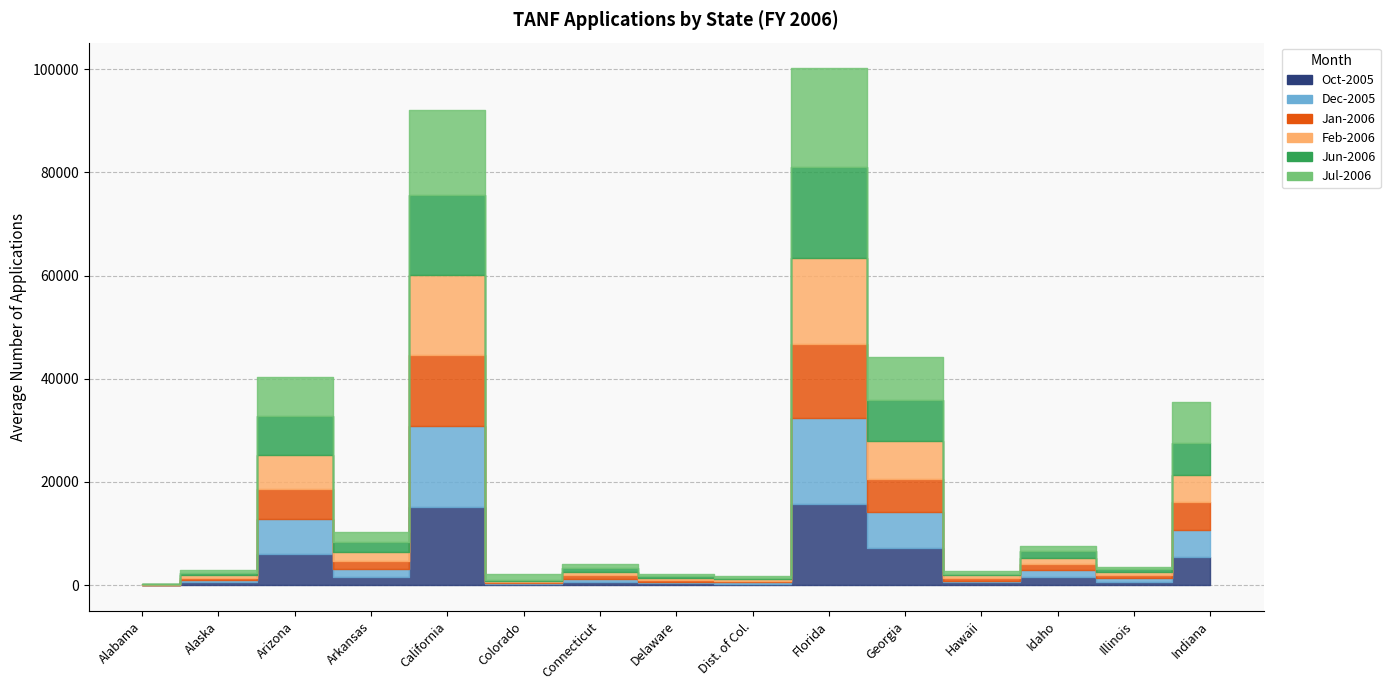

Between which two adjacent categories do Jun-2006 and Jul-2006 first intersect?

Alabama and Alaska